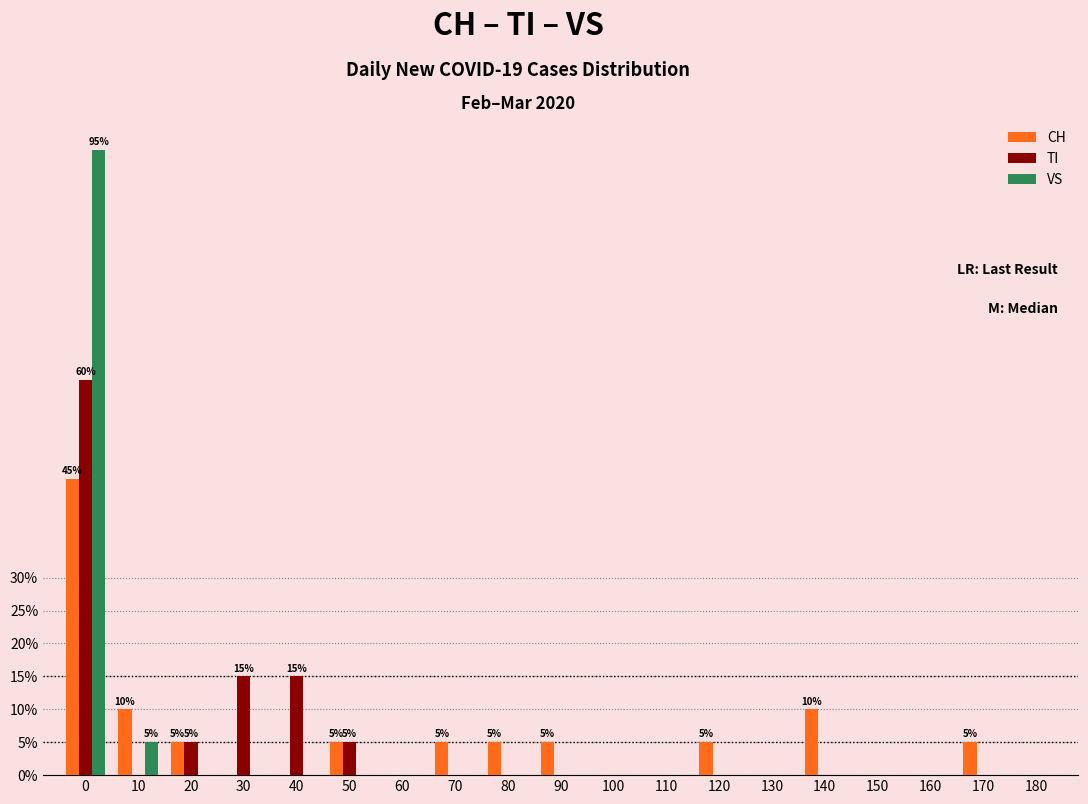

What is the total value across all series at 80?

5